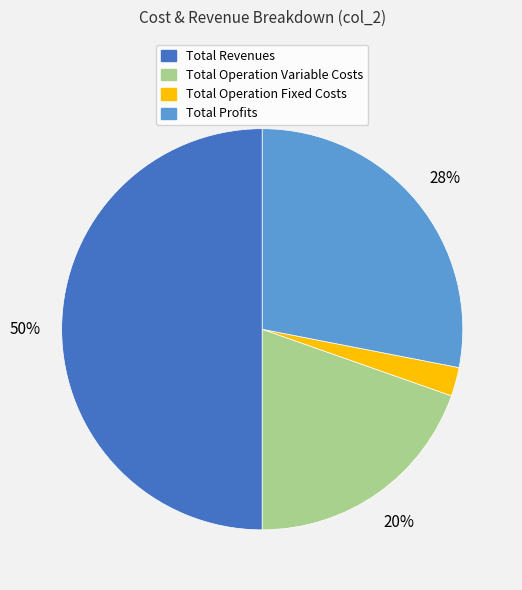

What percentage is the Total Operation Fixed Costs slice, to the nearest percent?

2%